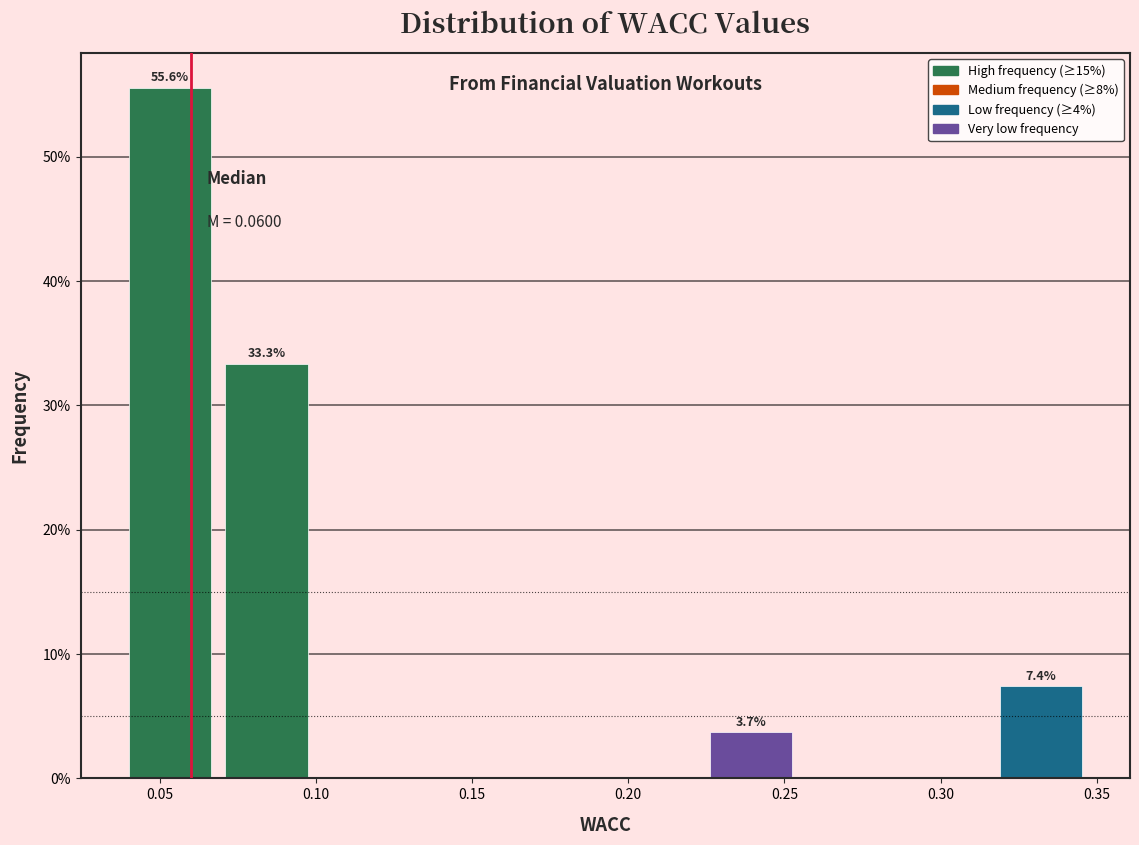

Over which range of the x-axis is the bar tallest?

0.040 to 0.071